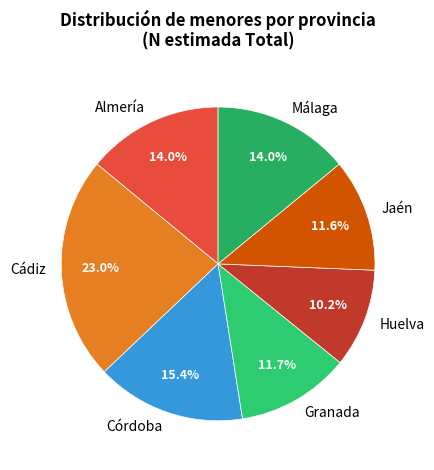

Is the sum of Málaga and Granada greater than half?

No